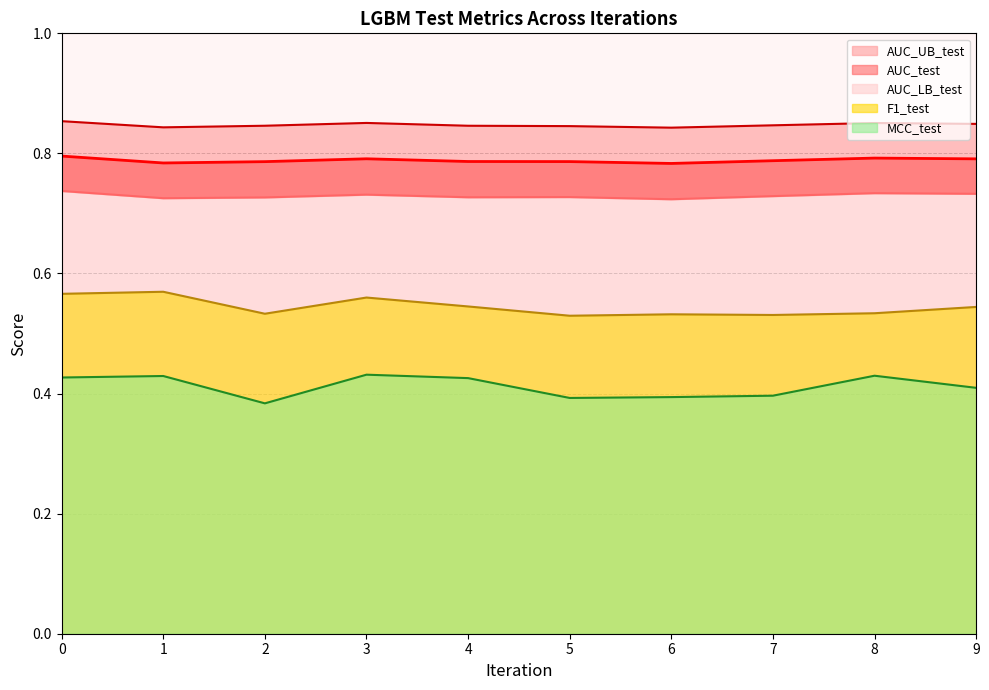

Reading right to left, extract all data points from this chart.

AUC_LB_test: 9=0.7	8=0.7	7=0.7	6=0.7	5=0.7	4=0.7	3=0.7	2=0.7	1=0.7	0=0.7
AUC_test: 9=0.8	8=0.8	7=0.8	6=0.8	5=0.8	4=0.8	3=0.8	2=0.8	1=0.8	0=0.8
AUC_UB_test: 9=0.8	8=0.9	7=0.8	6=0.8	5=0.8	4=0.8	3=0.9	2=0.8	1=0.8	0=0.9
F1_test: 9=0.5	8=0.5	7=0.5	6=0.5	5=0.5	4=0.5	3=0.6	2=0.5	1=0.6	0=0.6
MCC_test: 9=0.4	8=0.4	7=0.4	6=0.4	5=0.4	4=0.4	3=0.4	2=0.4	1=0.4	0=0.4